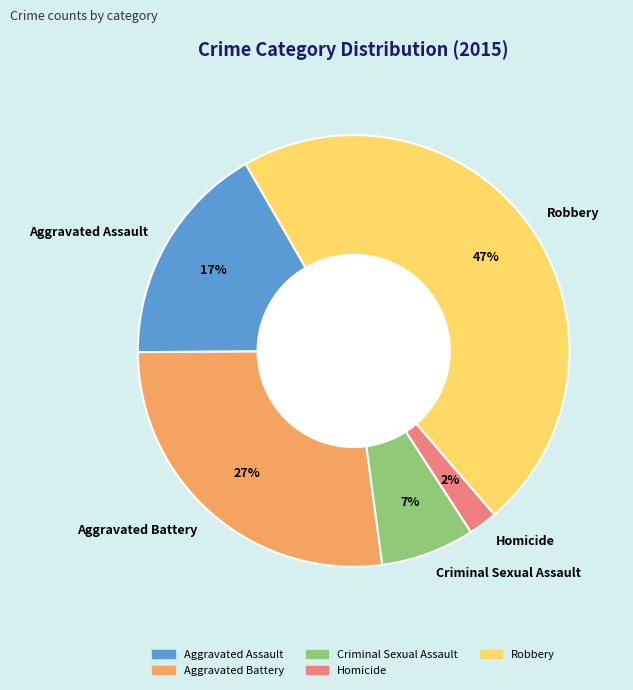

Which has a higher value, Aggravated Battery or Robbery?

Robbery